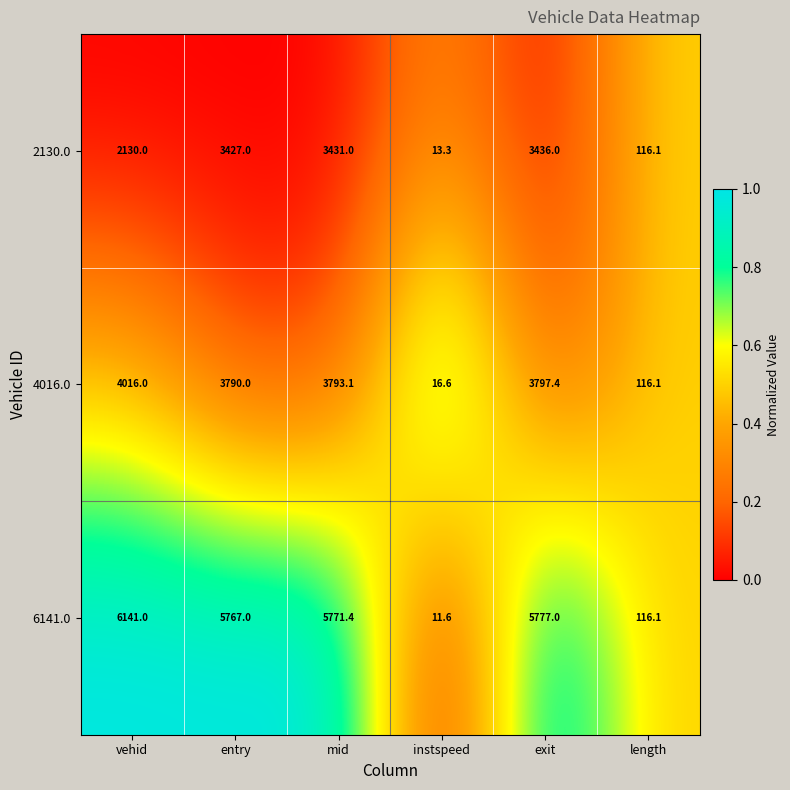

Which label corresponds to the largest value in the chart?

vehid